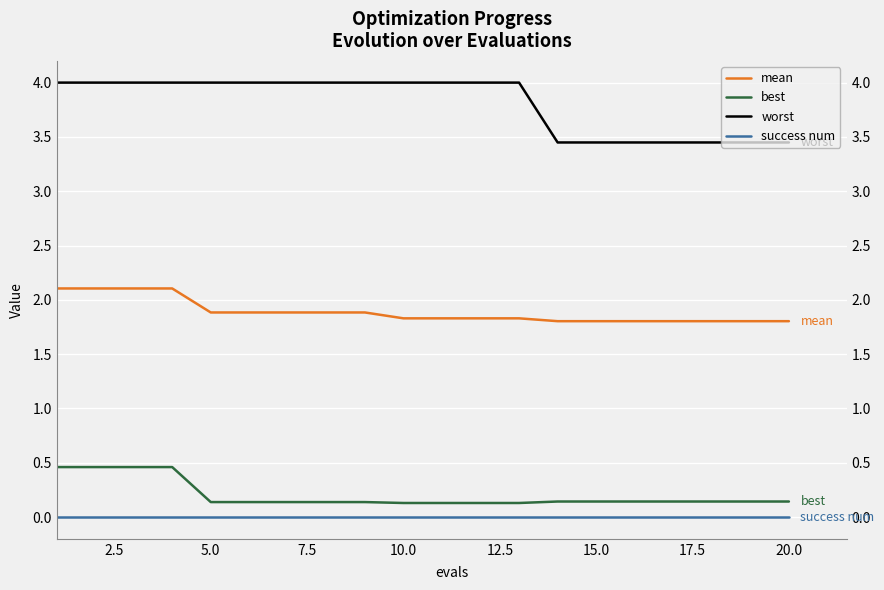

What is the difference between the maximum and minimum values in the worst series?

0.6